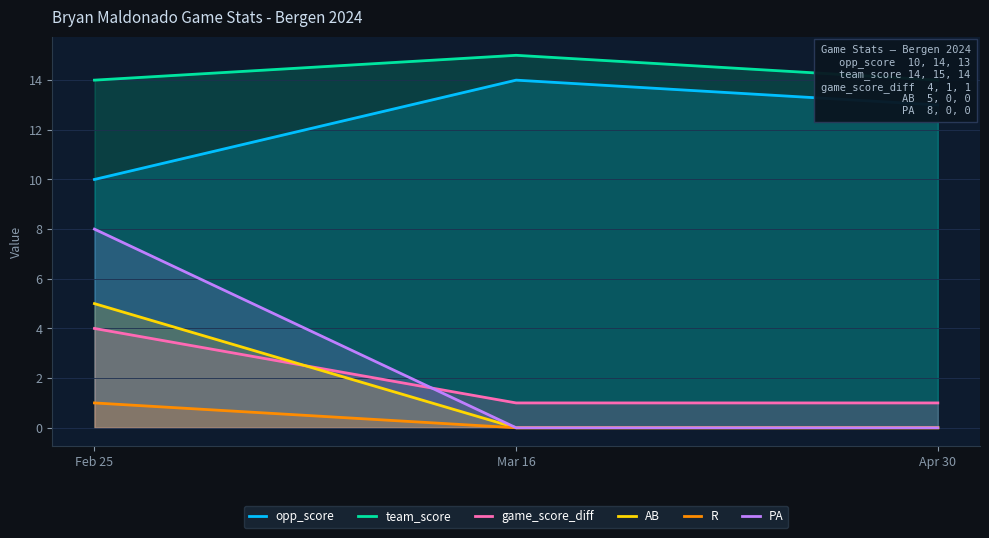

What is the total value across all series at Mar 16?

30